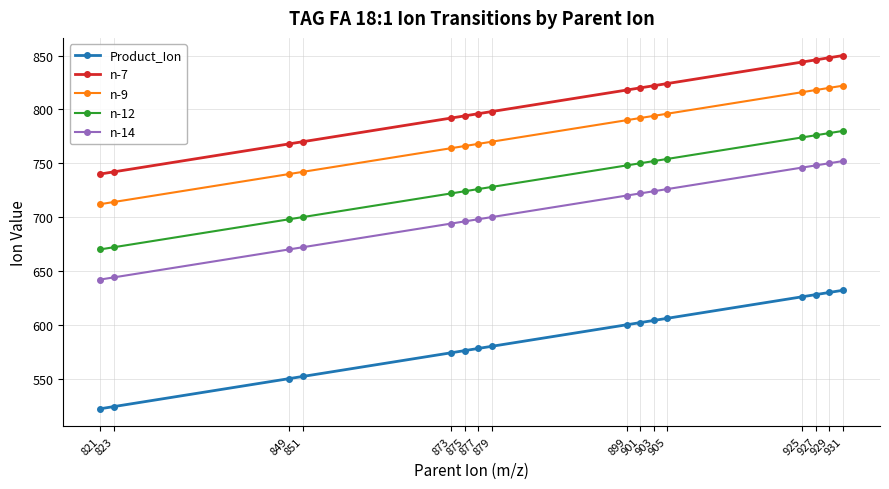

Rank the series by their maximum value, from lowest to highest.

Product_Ion, n-14, n-12, n-9, n-7